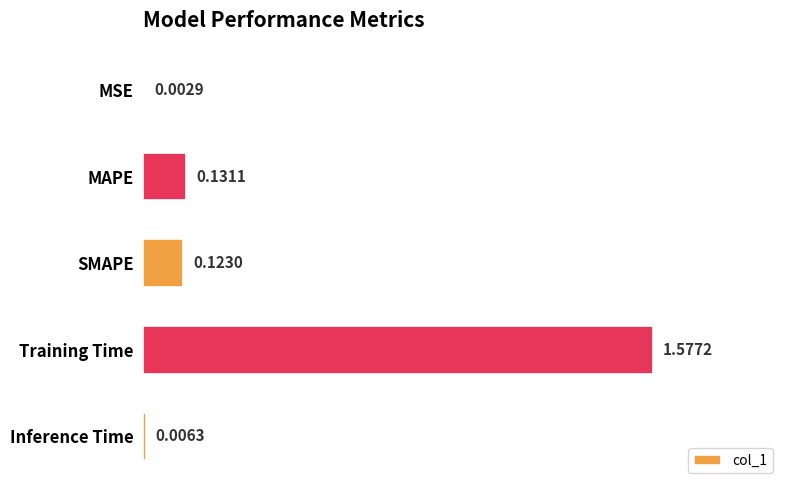

Where is the data nearest to the value 0?

MSE